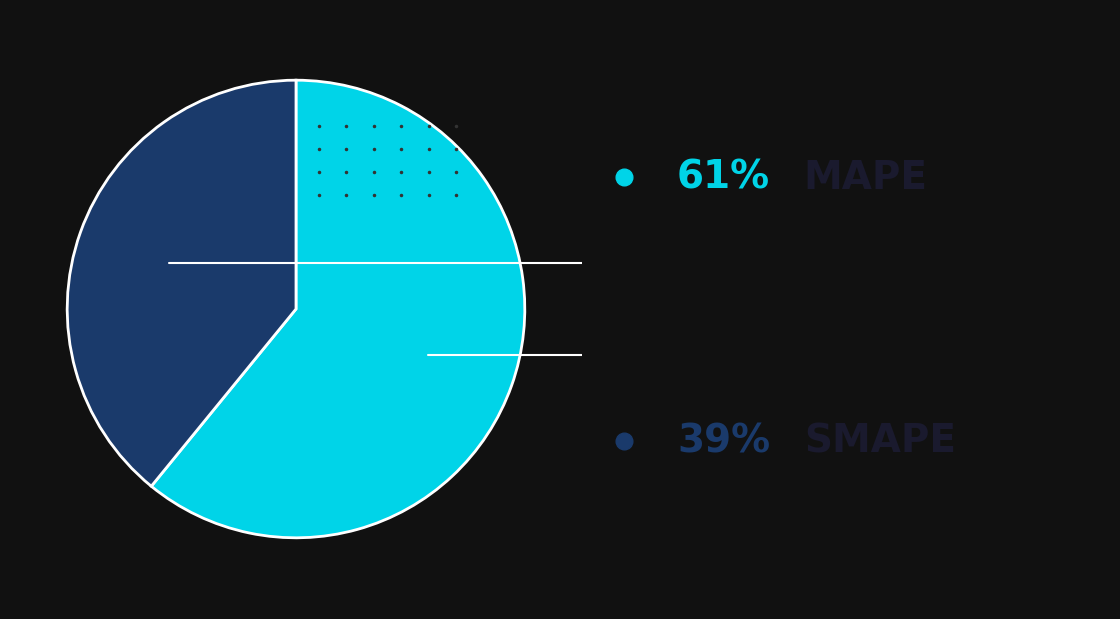

To the nearest percent, what percentage of the pie is SMAPE?

39%